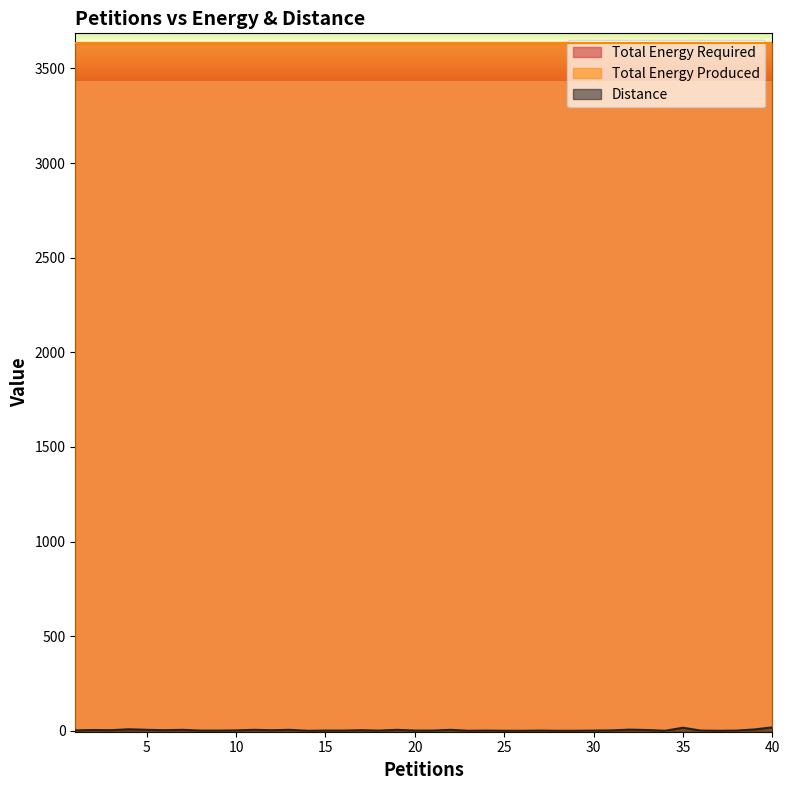

Which series has the widest spread of values?

Distance